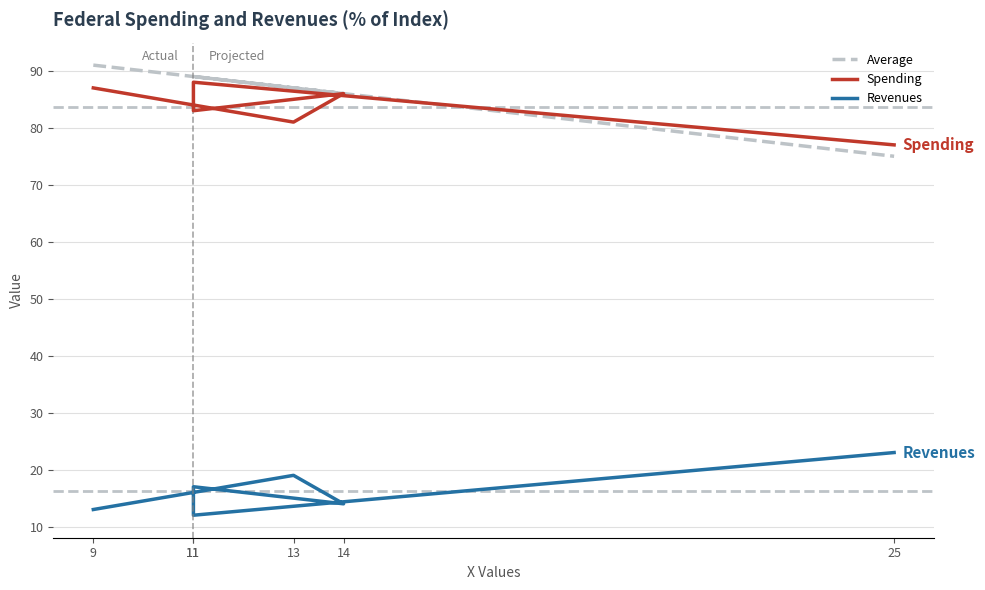

Reading right to left, list all the values displayed in this chart.

Average: 75	89	89	86	87	91
Spending: 77	88	83	86	81	87
Revenues: 23	12	17	14	19	13